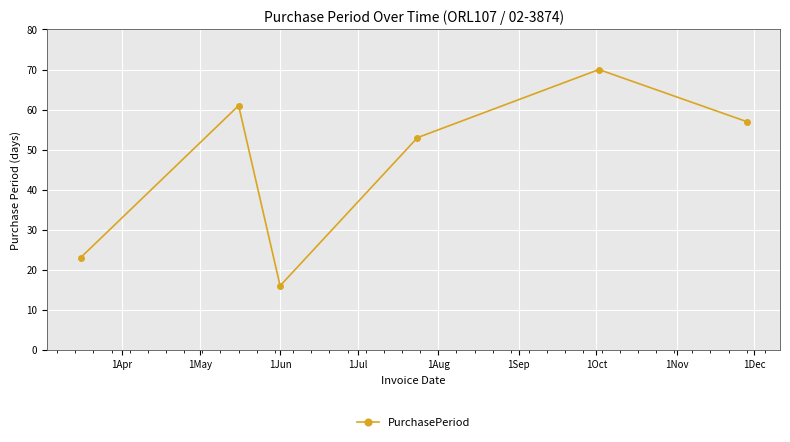

True or false: there are more than 1 points higher than both neighbors.

True